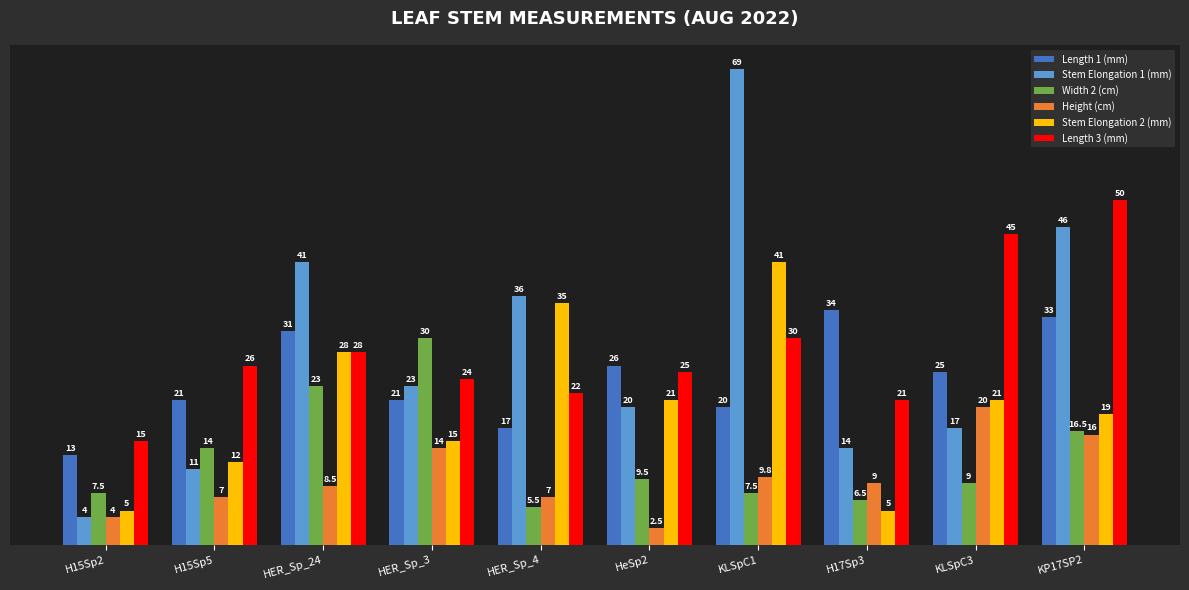

The Stem Elongation 1 (mm) series shows 11.0 at H15Sp5. True or false?

True